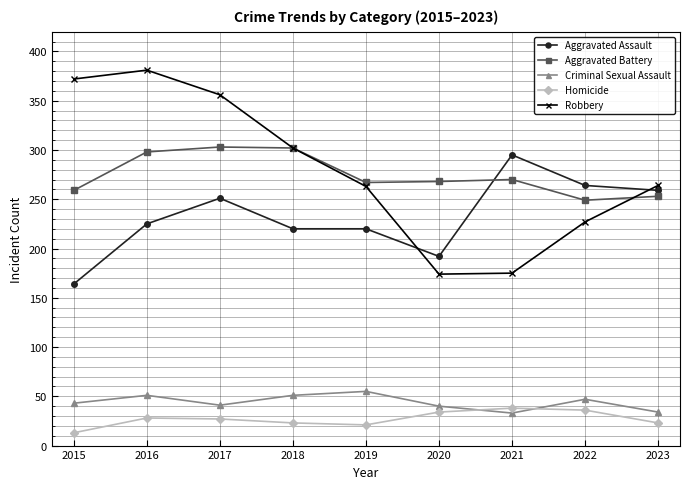

Which category has the highest value across all series?

2016